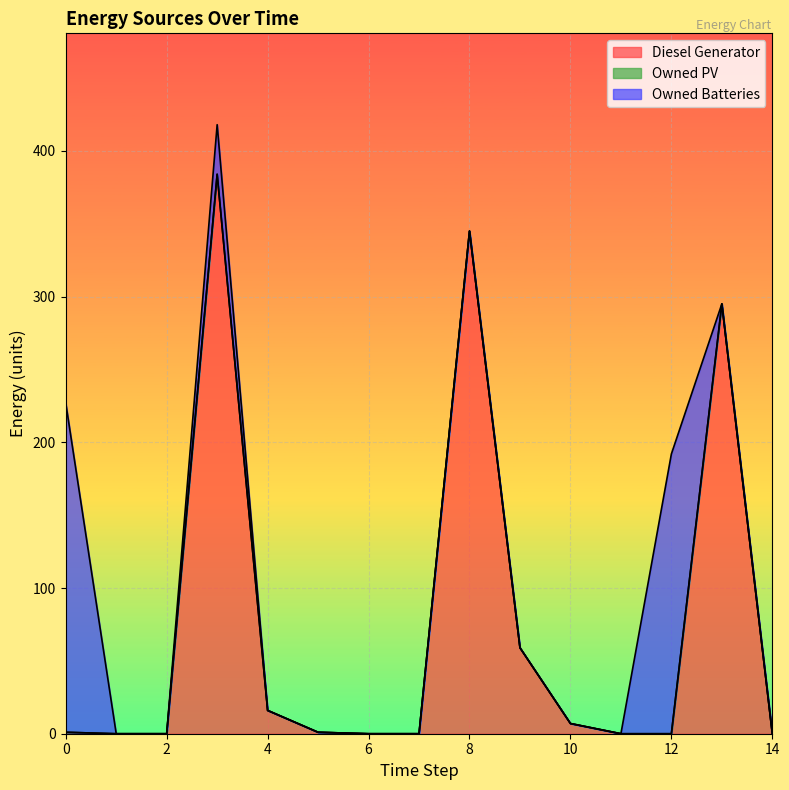

Is the value of Owned PV at 11 greater than the value of Owned Batteries at 6?

No